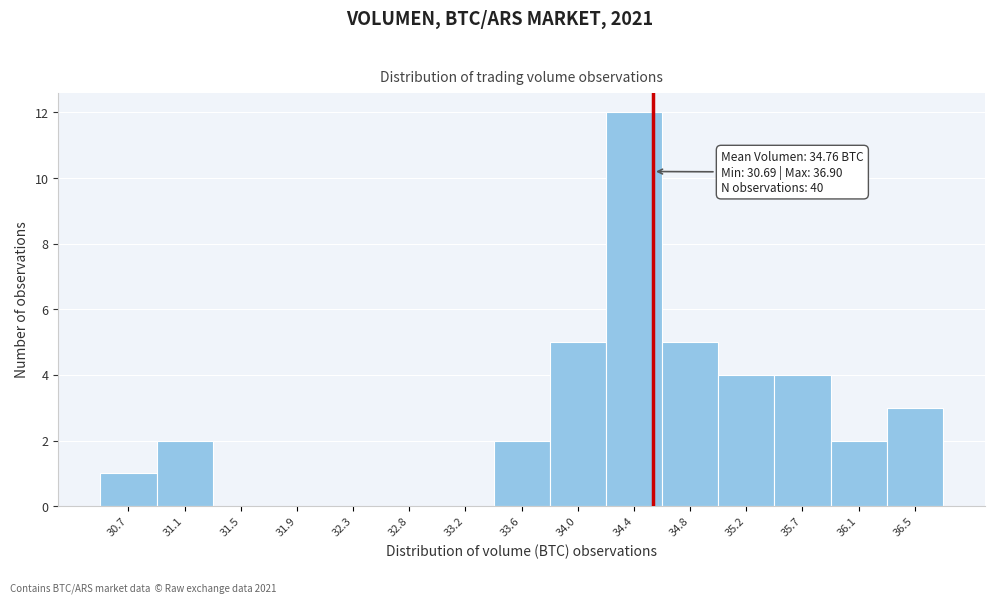

Reading left to right, what are all the values shown in this chart?

30.7=1	31.1=2	31.5=0	31.9=0	32.3=0	32.8=0	33.2=0	33.6=2	34.0=5	34.4=12	34.8=5	35.2=4	35.7=4	36.1=2	36.5=3